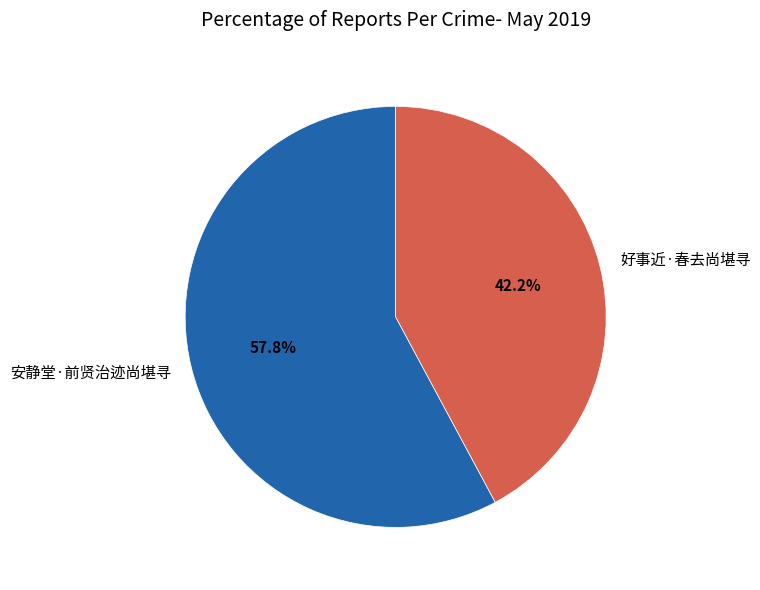

Which slice is the smallest?

好事近·春去尚堪寻